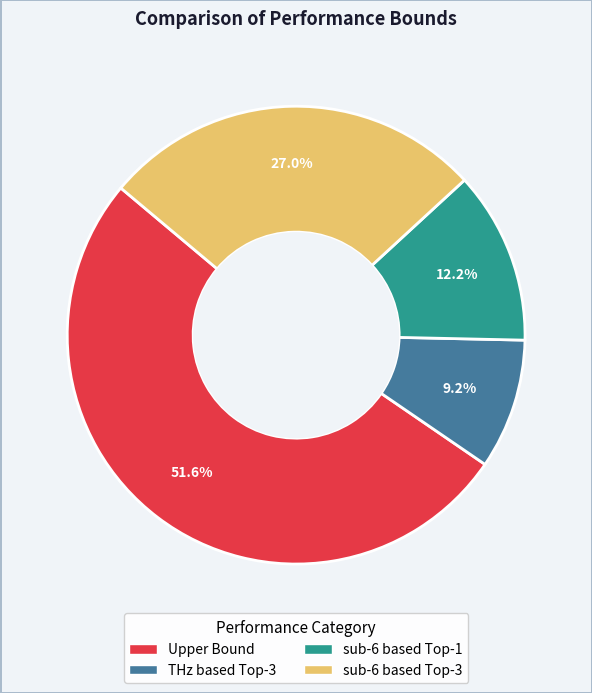

To the nearest percent, what is the average slice percentage?

25%